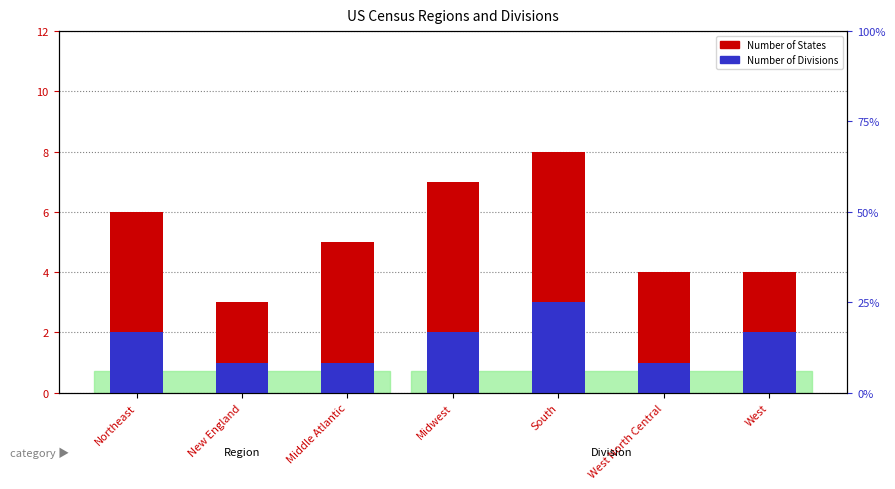

Reading right to left, transcribe all the data shown in this chart.

Number of States: West=4	West North Central=4	South=8	Midwest=7	Middle Atlantic=5	New England=3	Northeast=6
Number of Divisions: West=2	West North Central=1	South=3	Midwest=2	Middle Atlantic=1	New England=1	Northeast=2